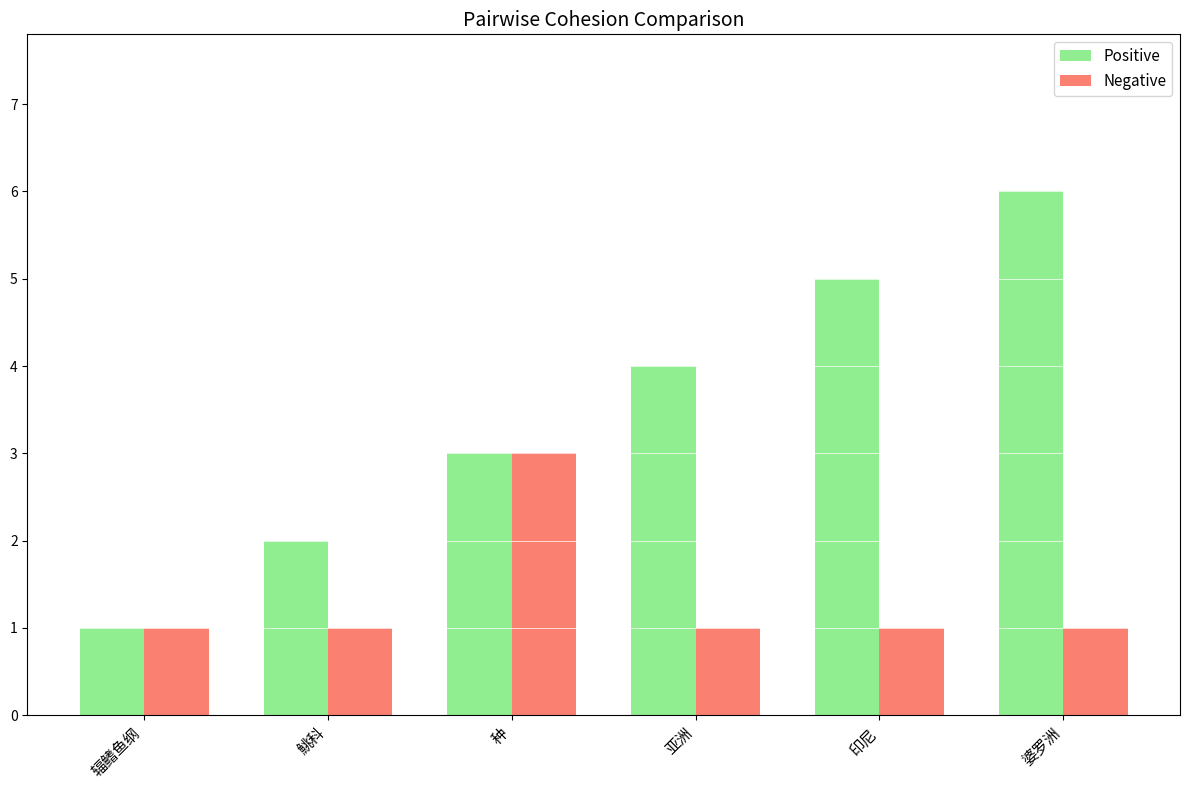

What is the sum of all Negative values?

8